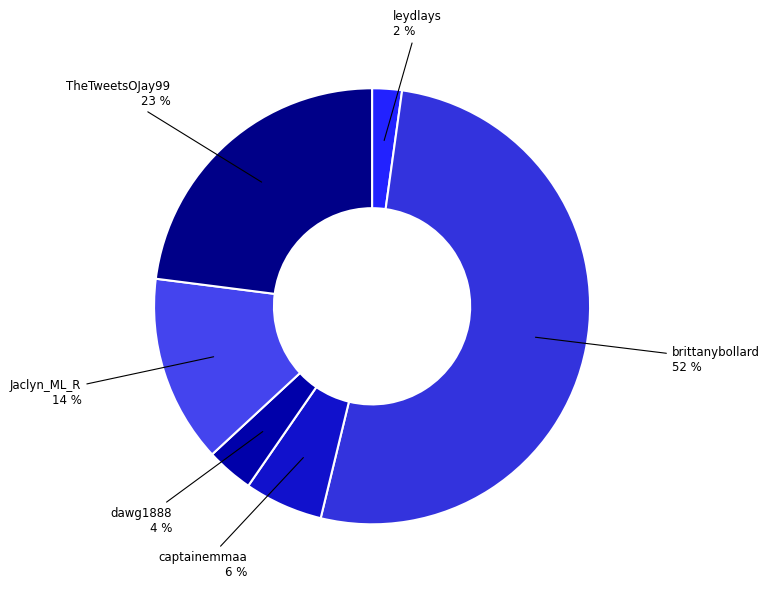

Count the number of slices in the pie.

6